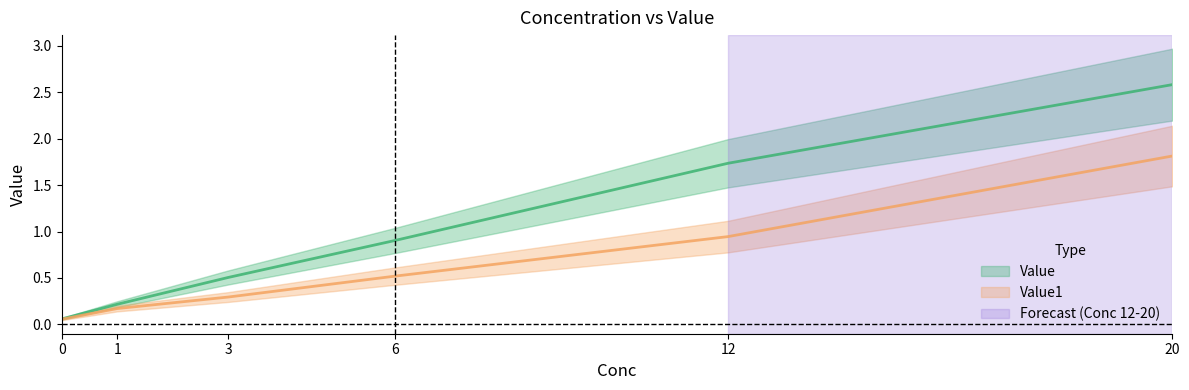

What is the difference between the second highest and minimum values in the Value series?

1.7